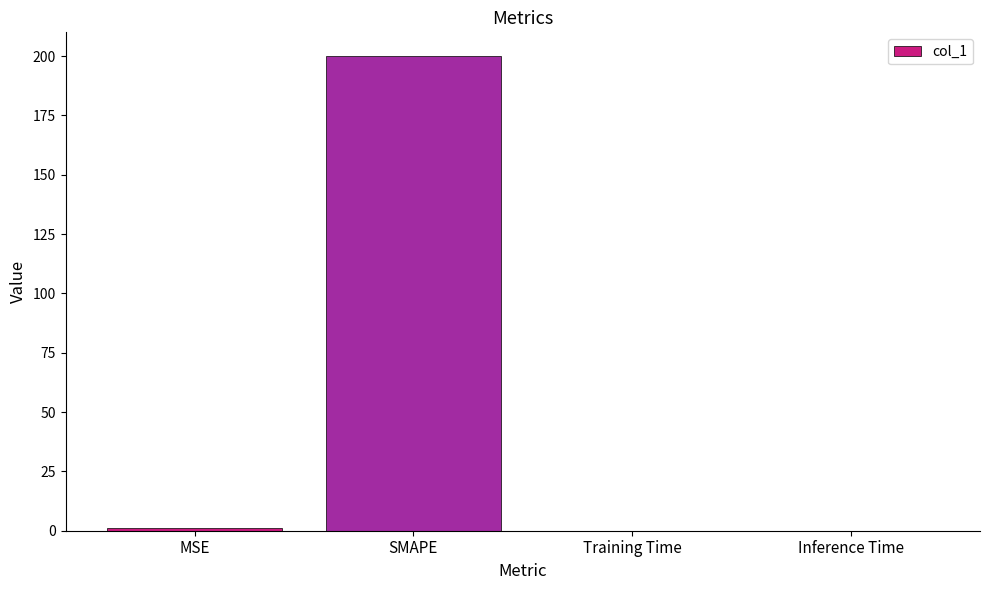

What is the change in value from MSE to Inference Time?

-0.9